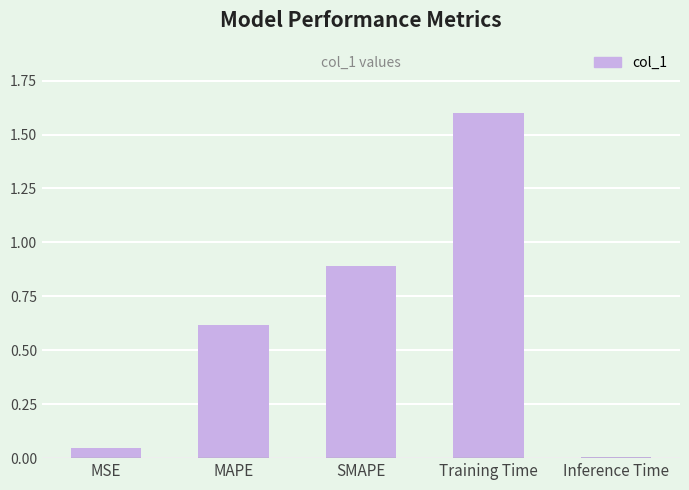

How many bars are there in total?

5